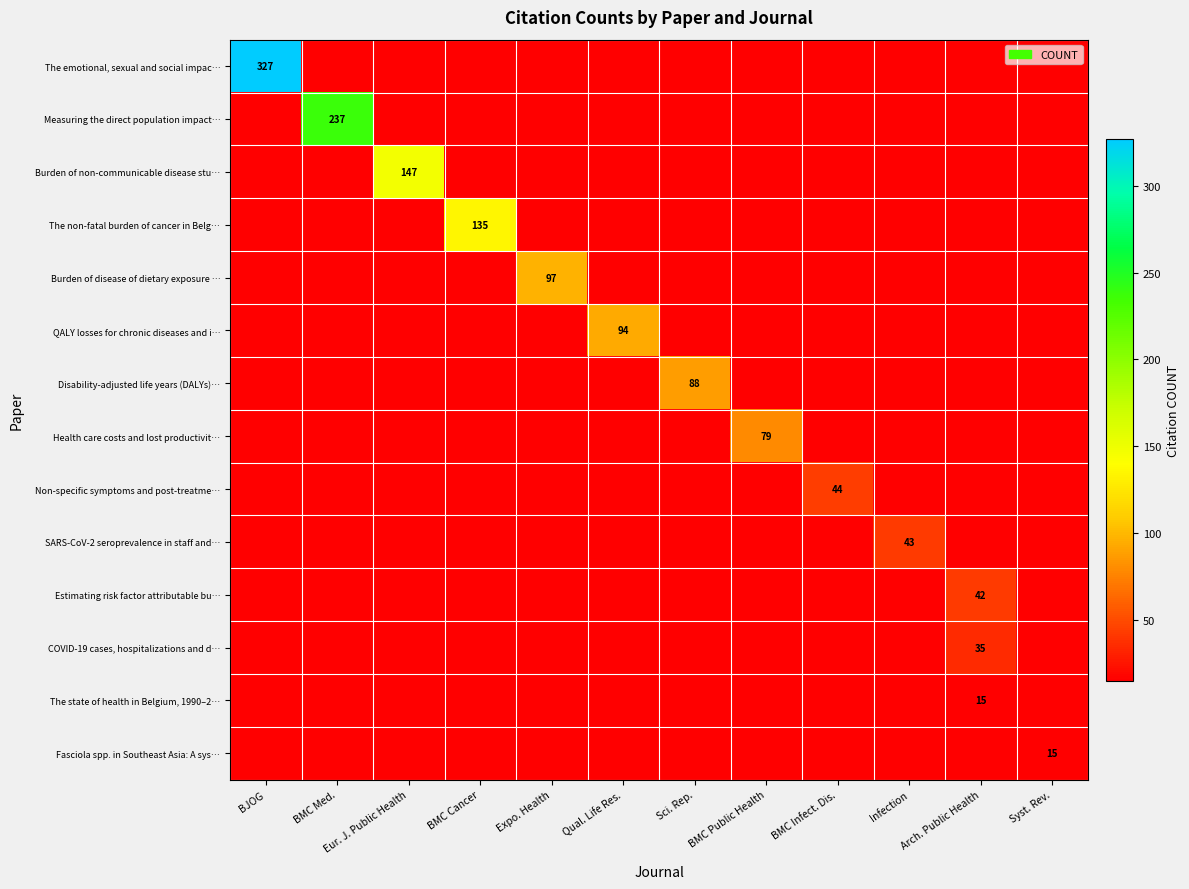

Reading left to right, what are all the values shown in this chart?

row_0: 327	0	0	0	0	0	0	0	0	0	0	0
row_1: 0	237	0	0	0	0	0	0	0	0	0	0
row_2: 0	0	147	0	0	0	0	0	0	0	0	0
row_3: 0	0	0	135	0	0	0	0	0	0	0	0
row_4: 0	0	0	0	97	0	0	0	0	0	0	0
row_5: 0	0	0	0	0	94	0	0	0	0	0	0
row_6: 0	0	0	0	0	0	88	0	0	0	0	0
row_7: 0	0	0	0	0	0	0	79	0	0	0	0
row_8: 0	0	0	0	0	0	0	0	44	0	0	0
row_9: 0	0	0	0	0	0	0	0	0	43	0	0
row_10: 0	0	0	0	0	0	0	0	0	0	42	0
row_11: 0	0	0	0	0	0	0	0	0	0	35	0
row_12: 0	0	0	0	0	0	0	0	0	0	15	0
row_13: 0	0	0	0	0	0	0	0	0	0	0	15